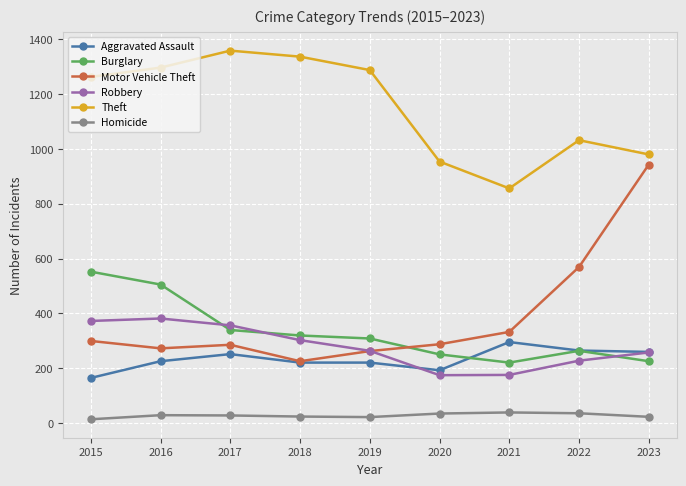

How many lines are shown in the chart?

6